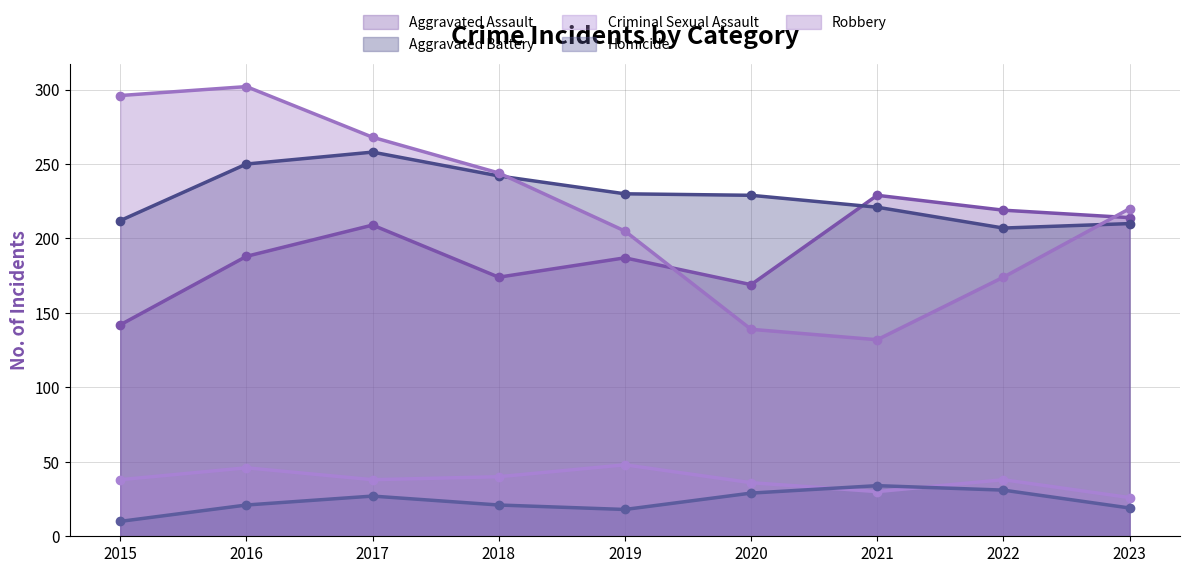

List the labels in order of Homicide value, largest first.

2021, 2022, 2020, 2017, 2016, 2018, 2023, 2019, 2015